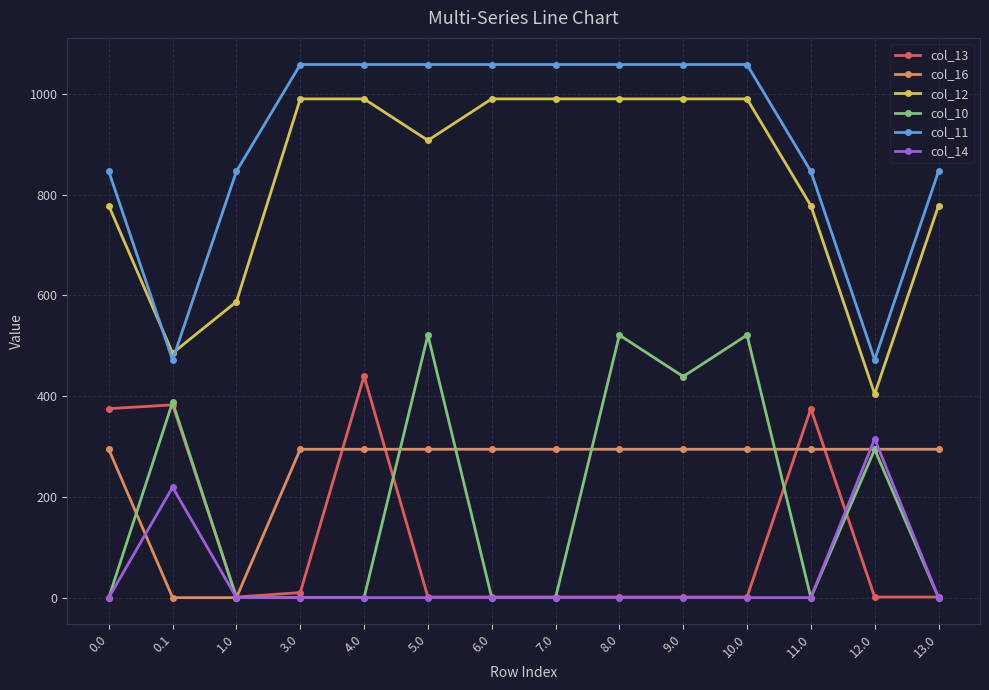

What is the highest value of the col_13 series?

440.1